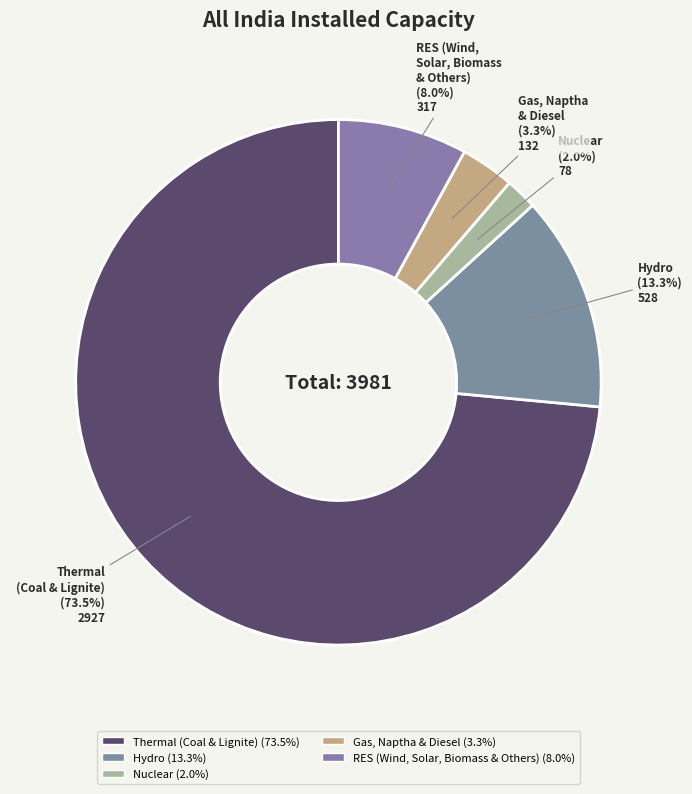

What is the smallest slice in the pie chart?

Nuclear